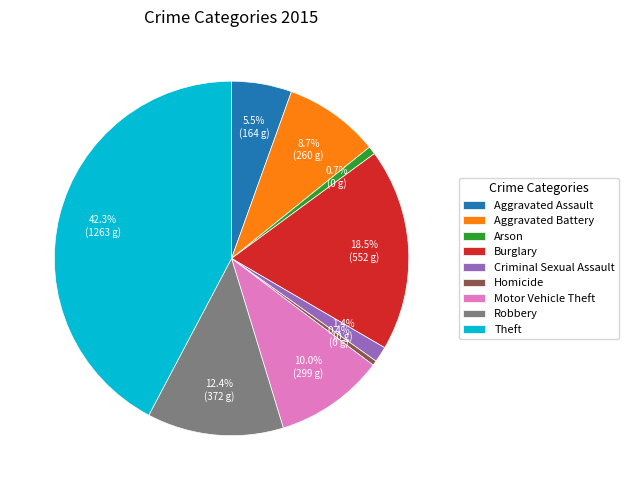

Does Theft account for over 50% of the chart?

No